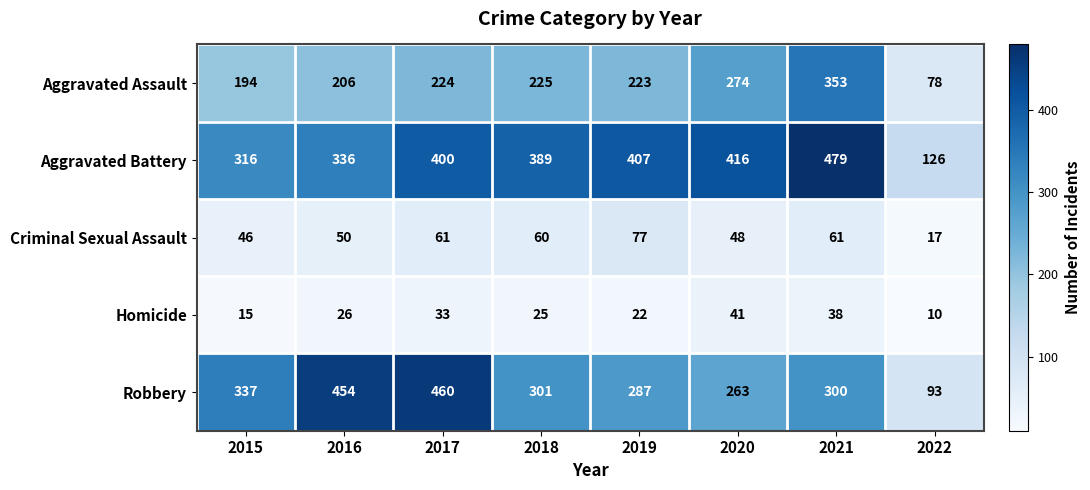

The Robbery series shows 69 at 2020. True or false?

False